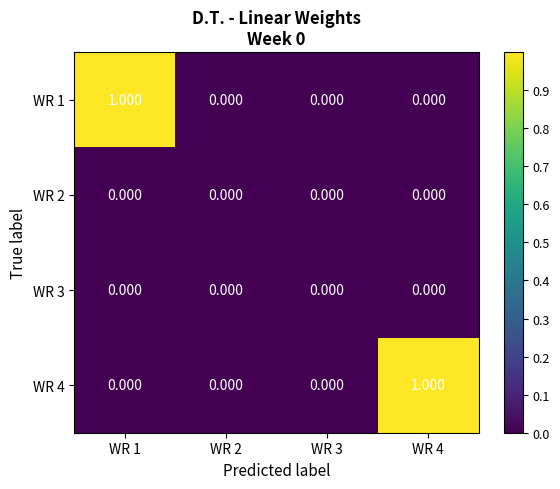

At which category does the chart reach its peak across all series?

WR 1